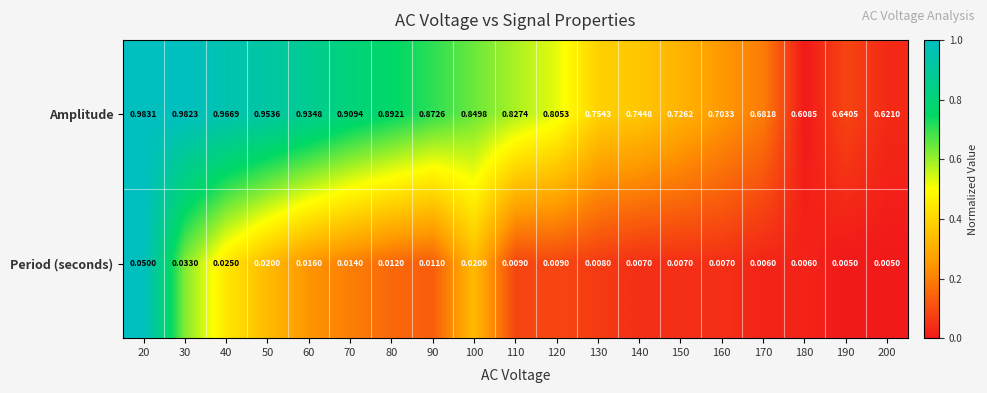

Which series changed the most between 40 and 110?

Amplitude